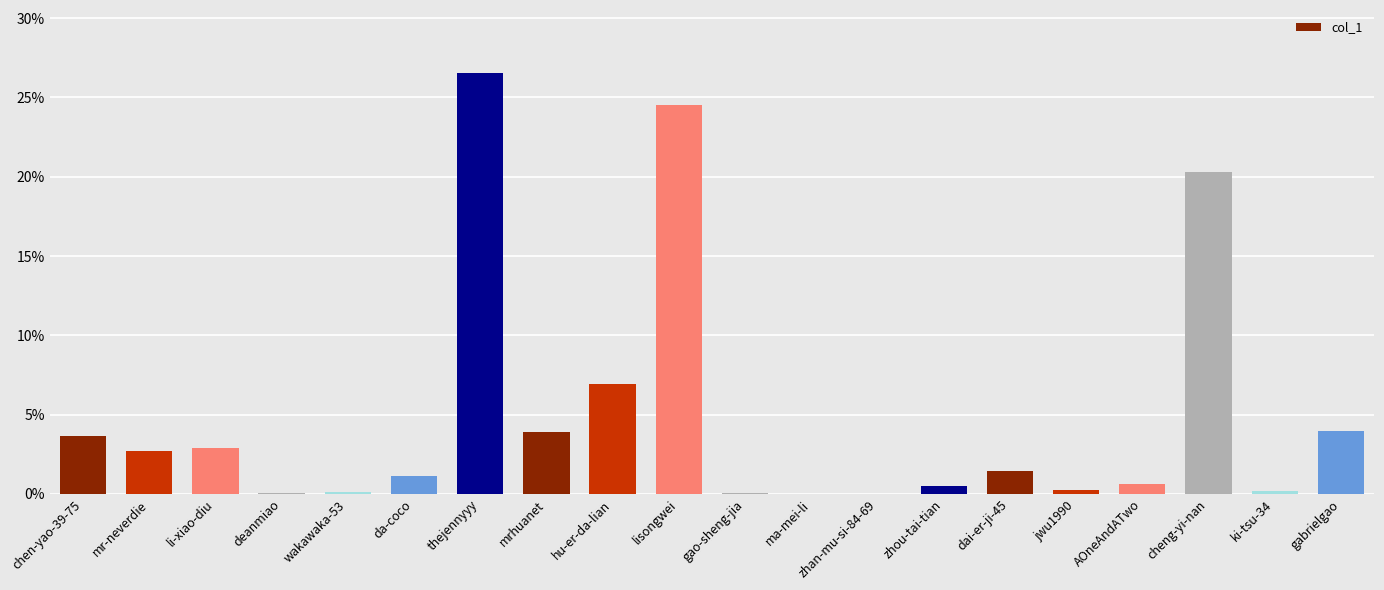

Which category has the highest value across all series?

thejennyyy